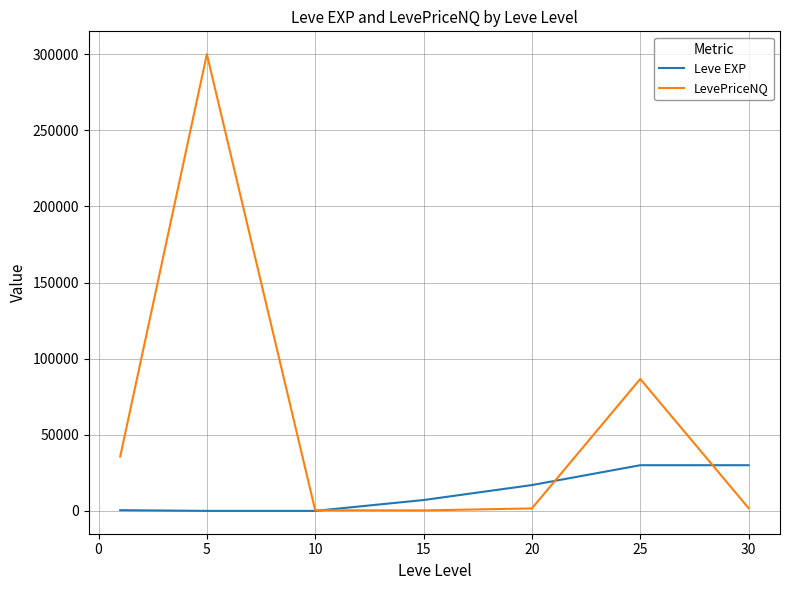

What is the maximum value shown in the chart?

300000.0